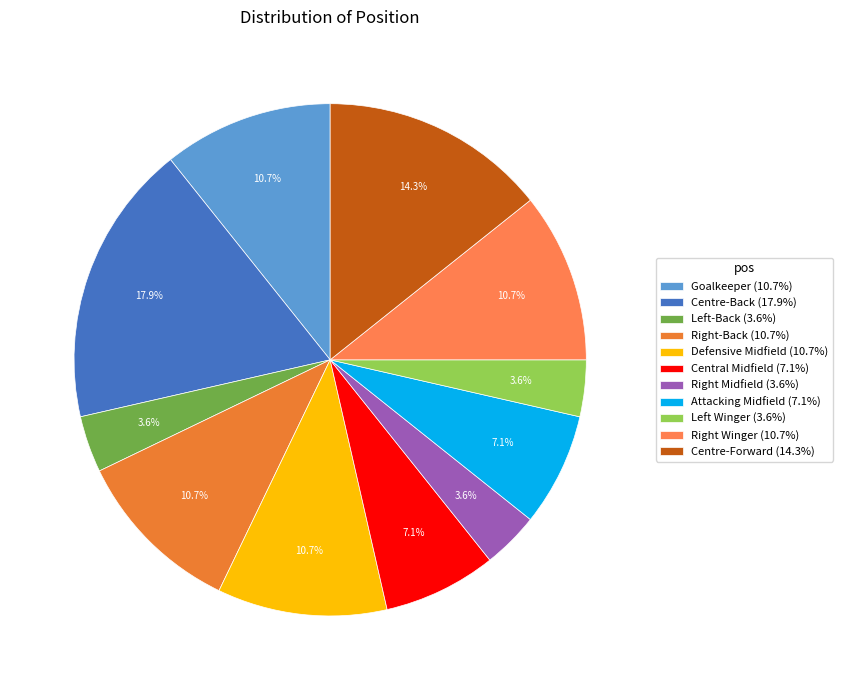

Is there a majority slice in this chart?

No